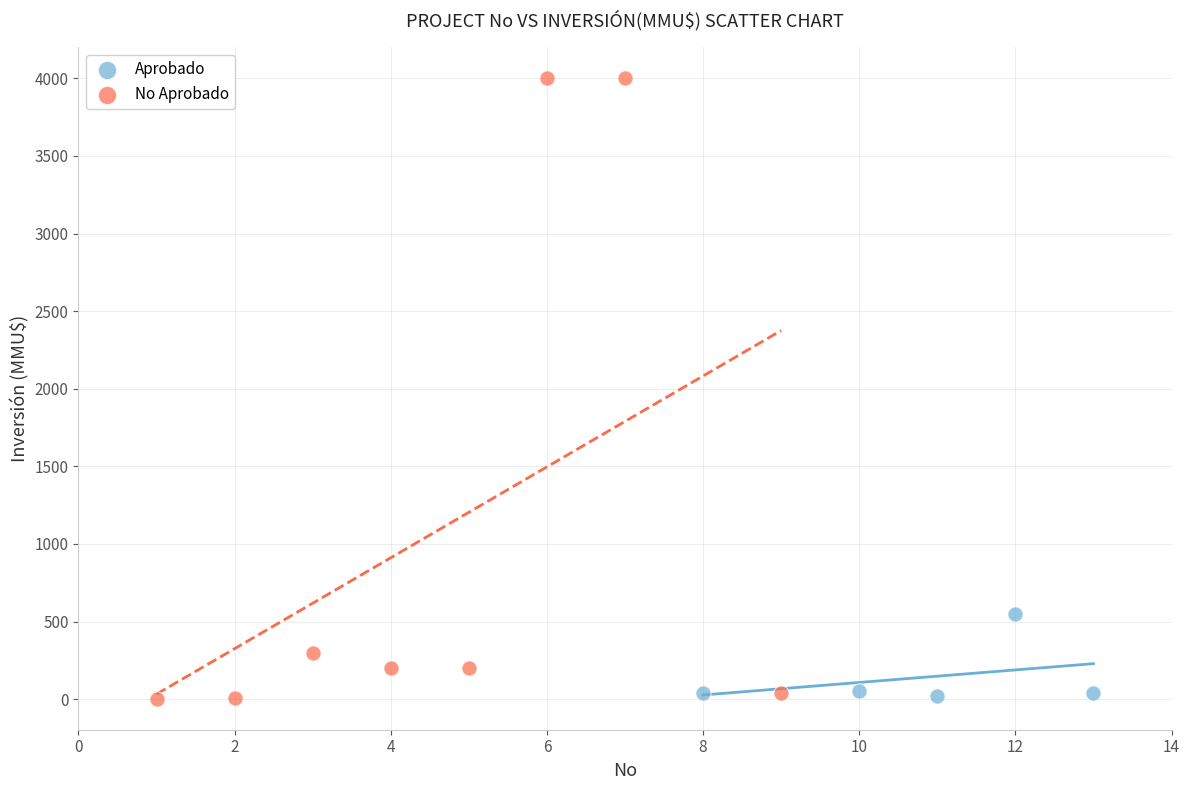

Which series reaches the maximum Y coordinate?

No Aprobado